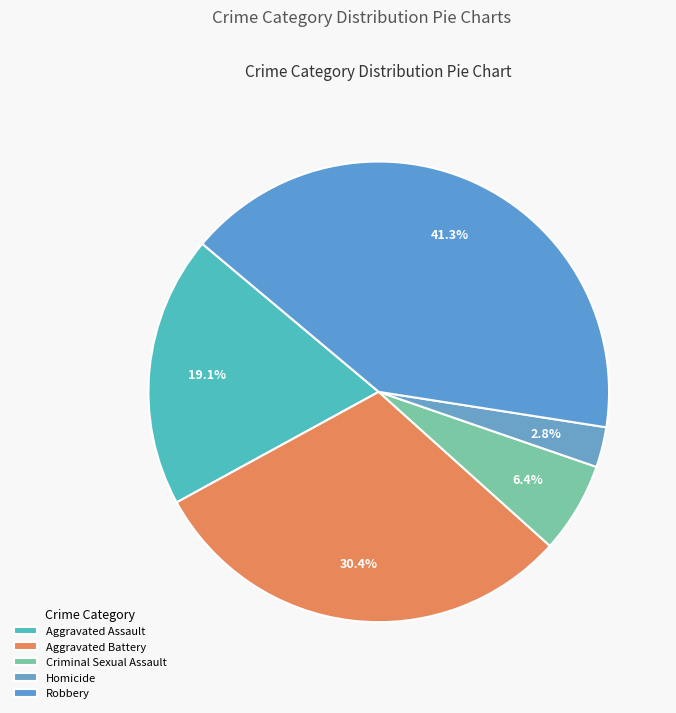

How many segments does this pie chart have?

5